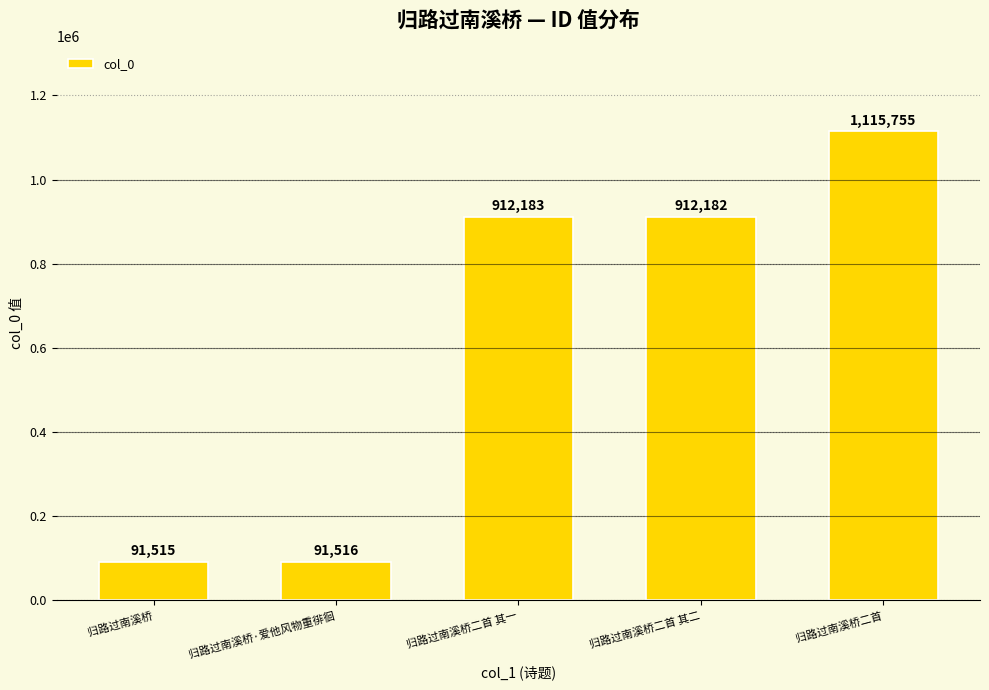

Is it true that the value at 归路过南溪桥二首 其二 is 912182?

True